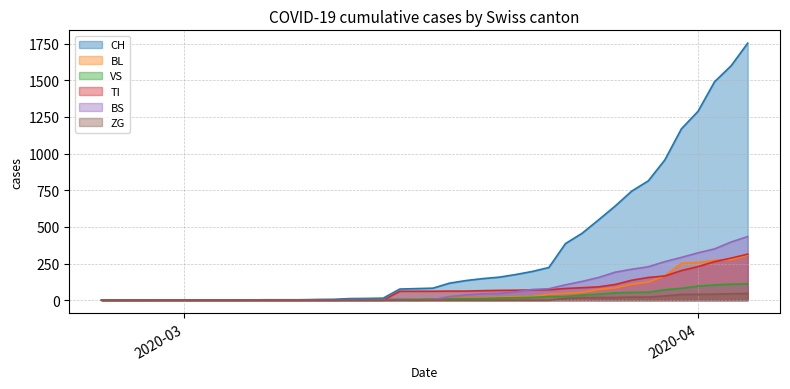

The value of TI at 2020-04 is 122. True or false?

False